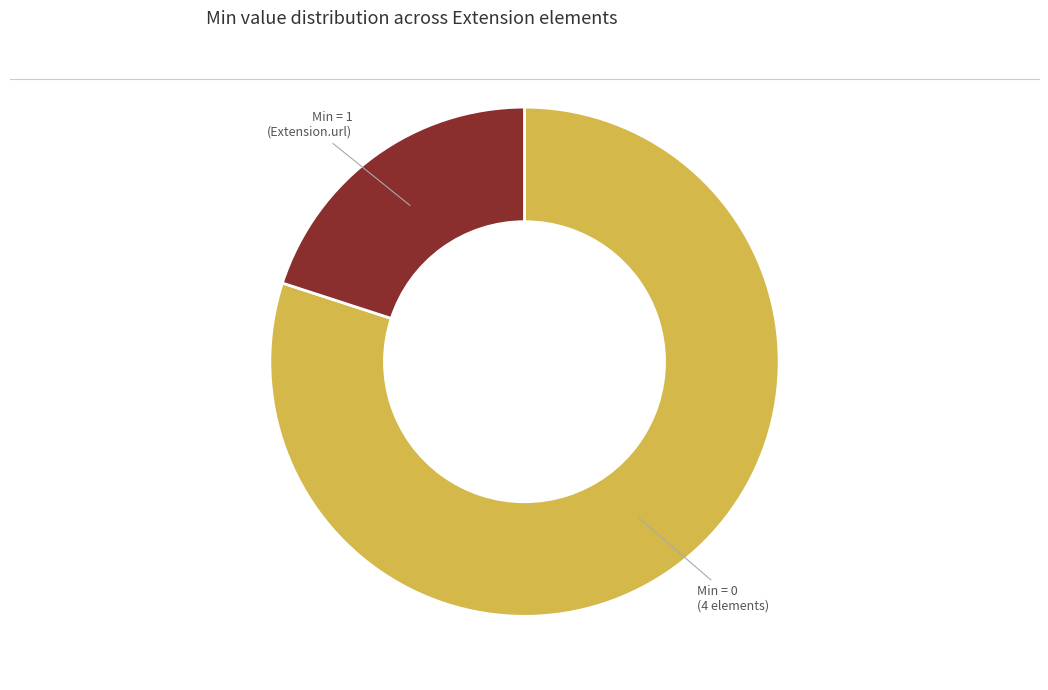

Does any single category account for the majority?

Yes